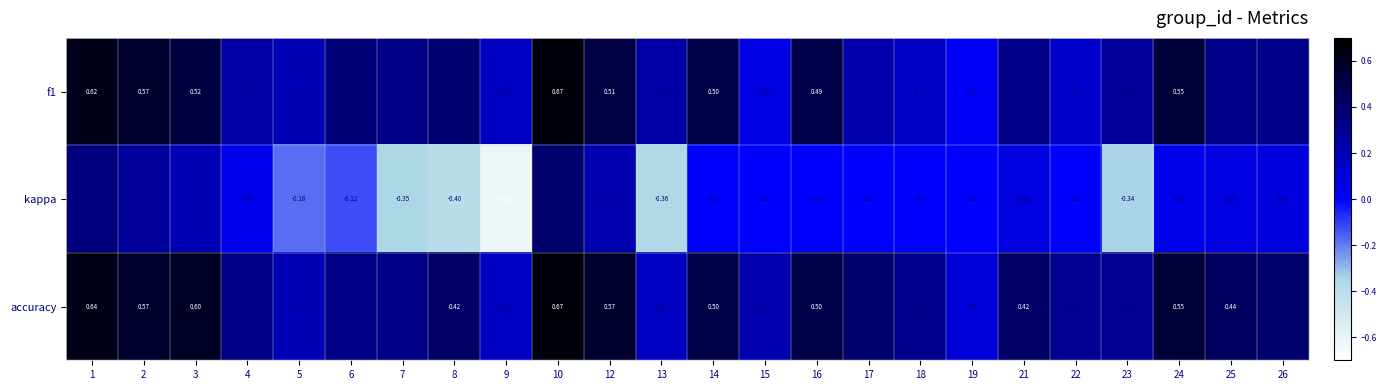

Which series has the largest range (max minus min)?

kappa